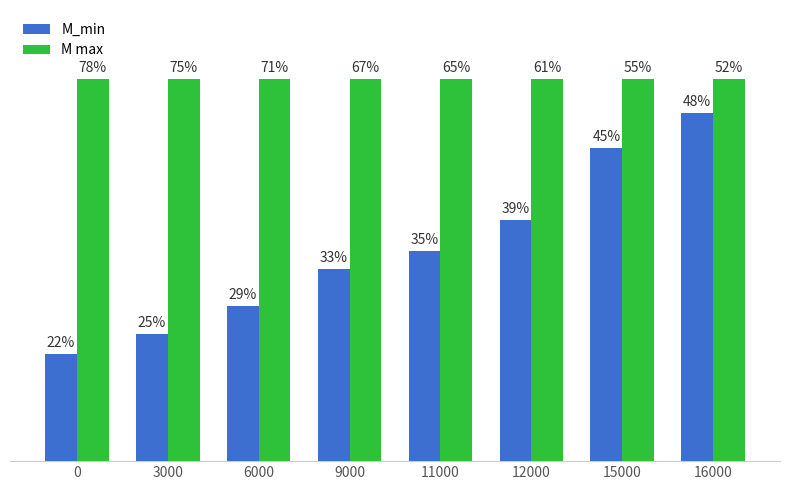

Reading left to right, what are all the values shown in this chart?

M_min: 0.3	0.3	0.4	0.5	0.6	0.6	0.8	0.9
M max: 1.0	1.0	1.0	1.0	1.0	1.0	1.0	1.0